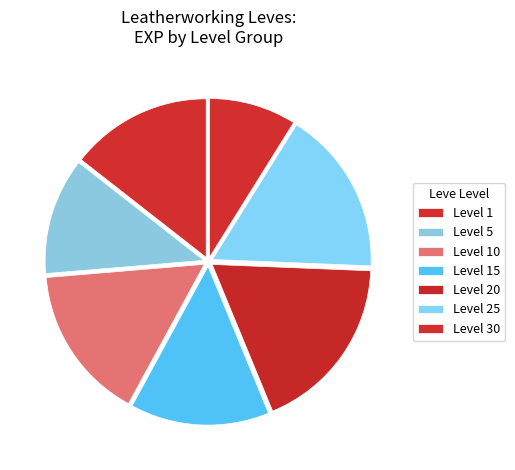

What is the largest slice in the pie chart?

Level 20